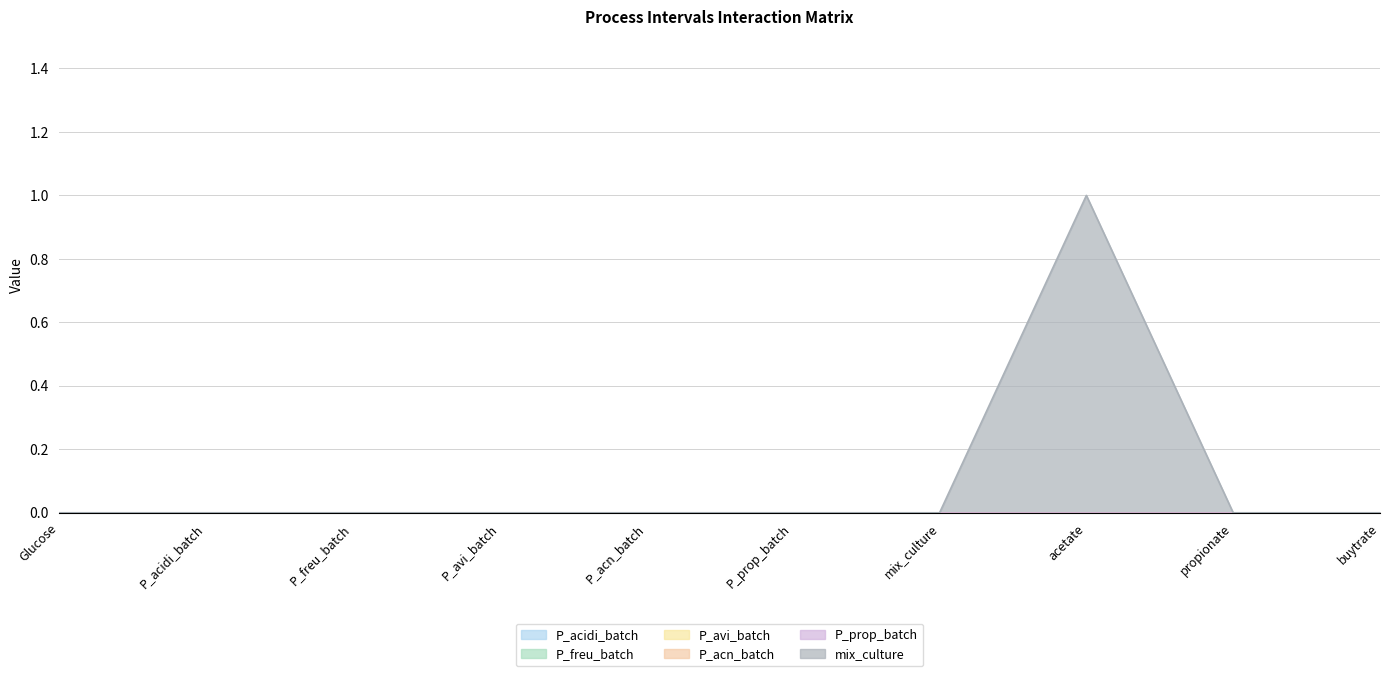

True or false: P_prop_batch has more than 2 points higher than both neighbors.

False